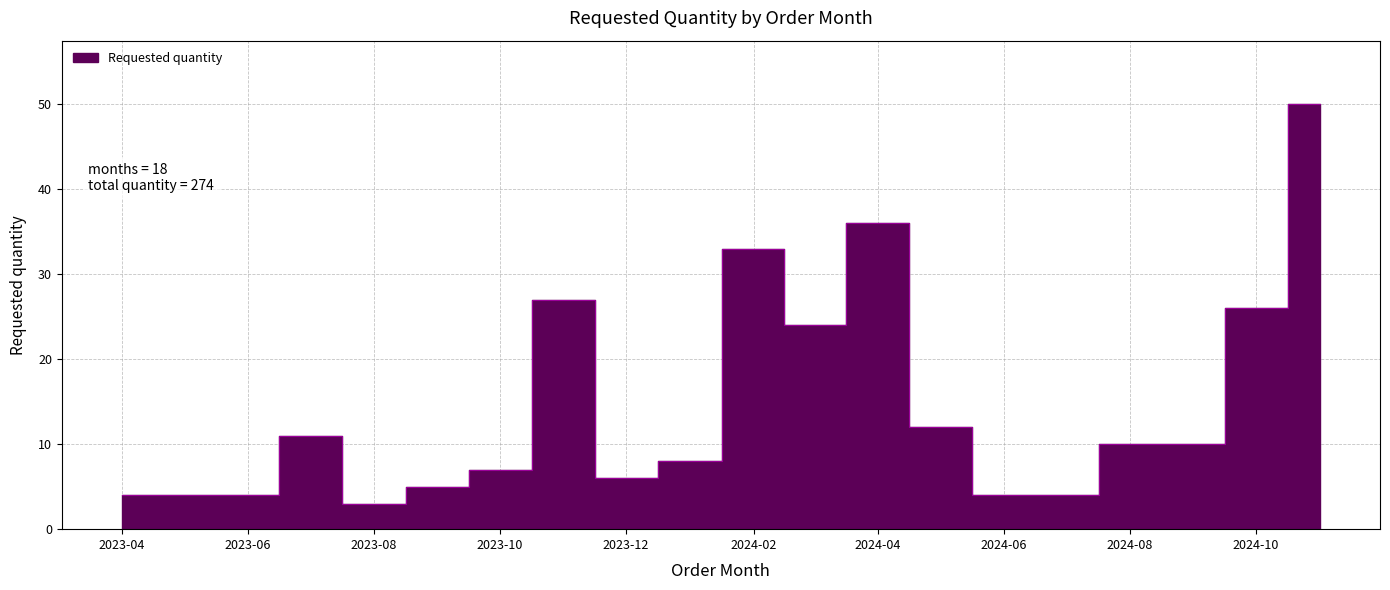

Rank the categories by value from lowest to highest.

2023-08-01, 2023-04-01, 2023-05-01, 2023-06-01, 2024-06-01, 2023-09-01, 2023-12-01, 2023-10-01, 2024-01-01, 2024-09-01, 2023-07-01, 2024-05-01, 2024-03-01, 2024-10-01, 2023-11-01, 2024-02-01, 2024-04-01, 2024-11-01